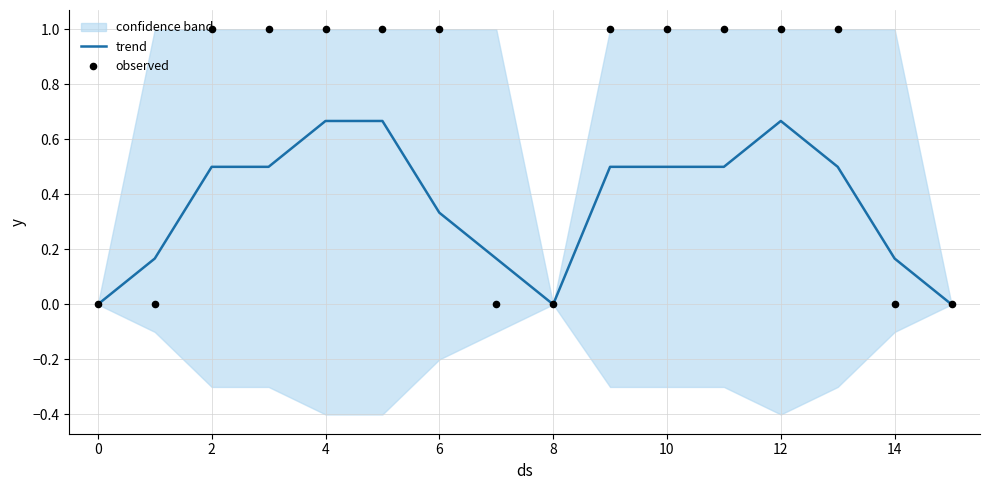

True or false: trend has a value of 1.0 at 12.

False